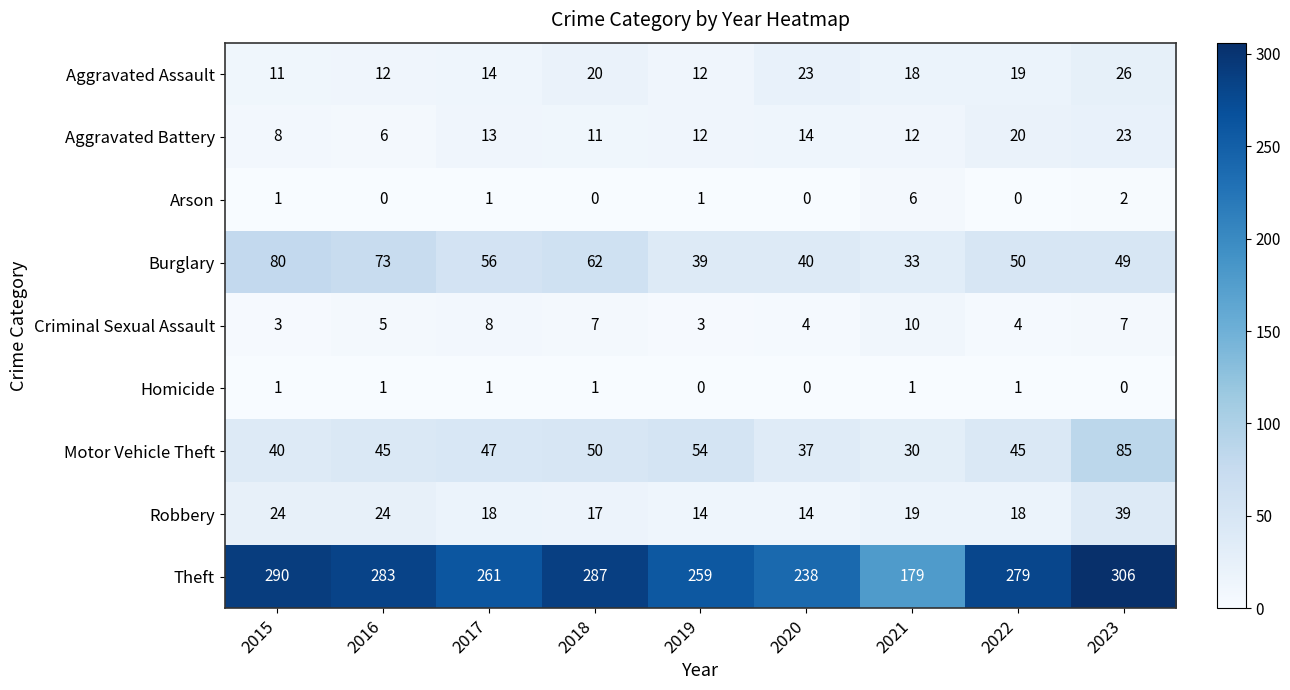

The Theft series shows 462 at 2016. True or false?

False